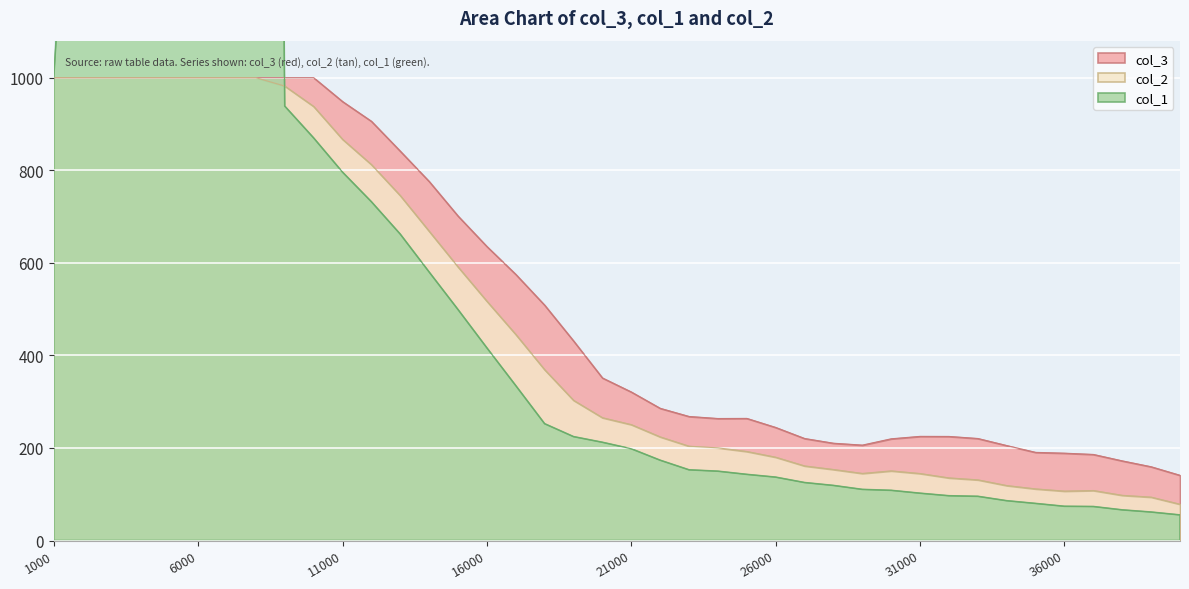

What is the maximum value shown in the chart?

8000.0